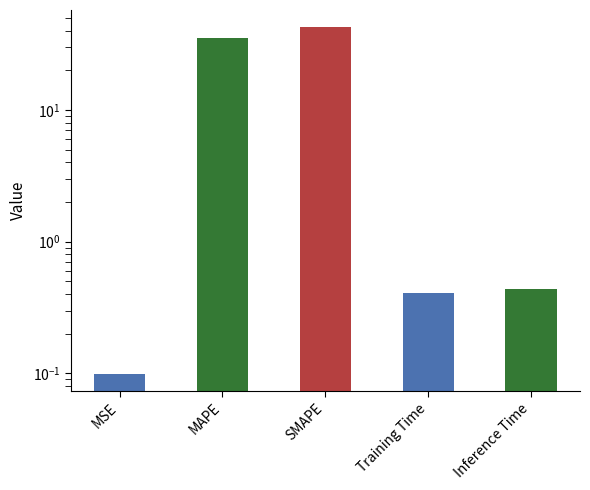

What is the average value?

15.6